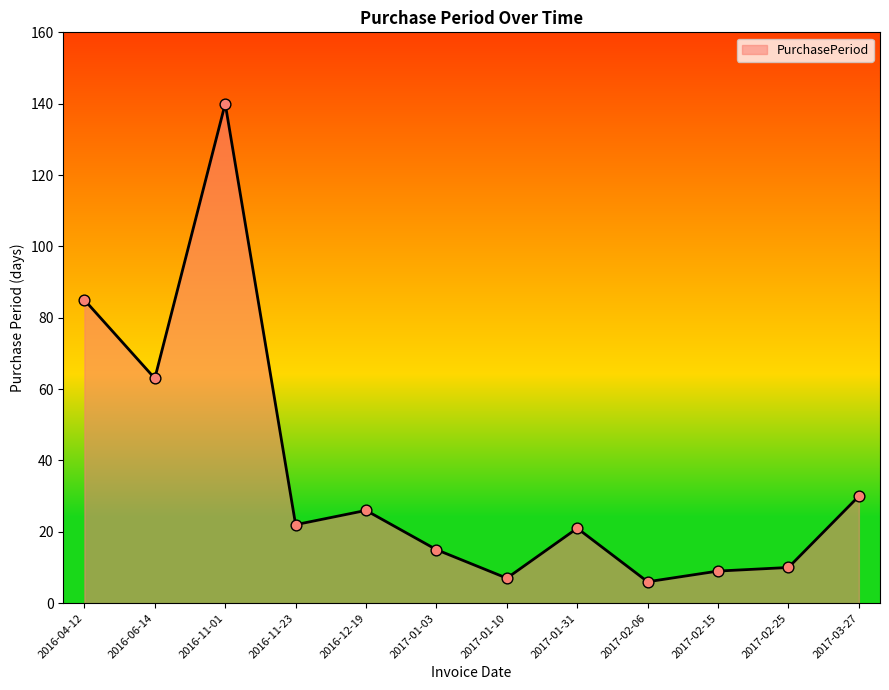

What is the change in value from 2016-04-12 to 2017-01-10?

-78